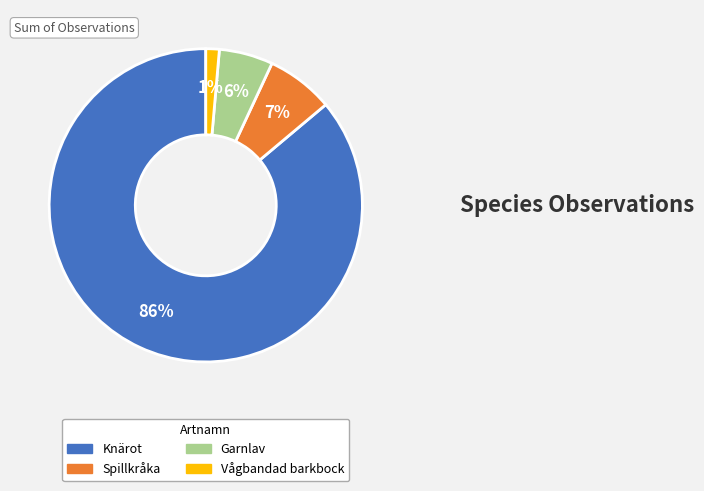

To the nearest percent, what percentage of the pie is Vågbandad barkbock?

1%